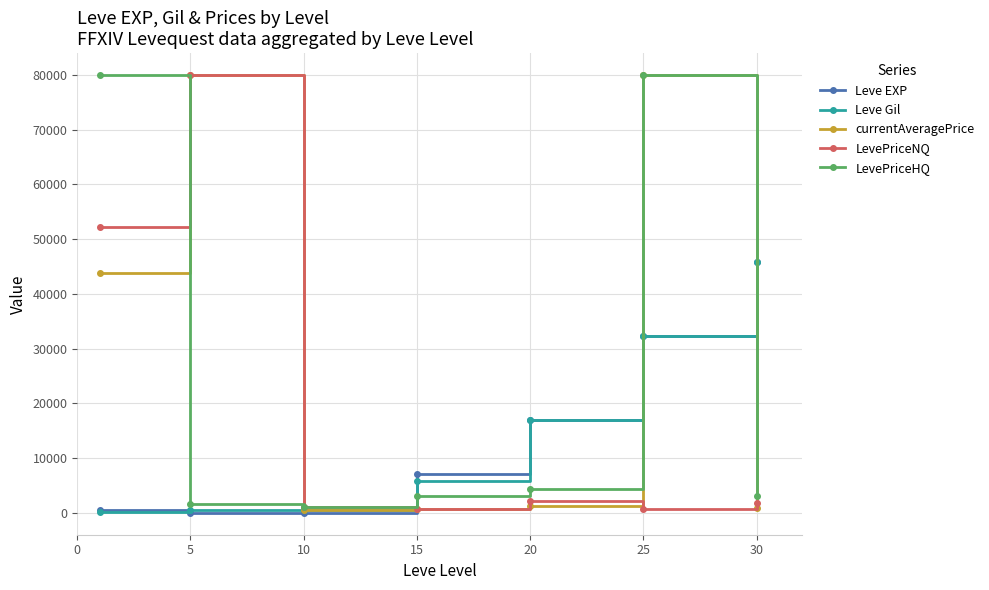

True or false: currentAveragePrice has more than 1 interior local peaks.

True